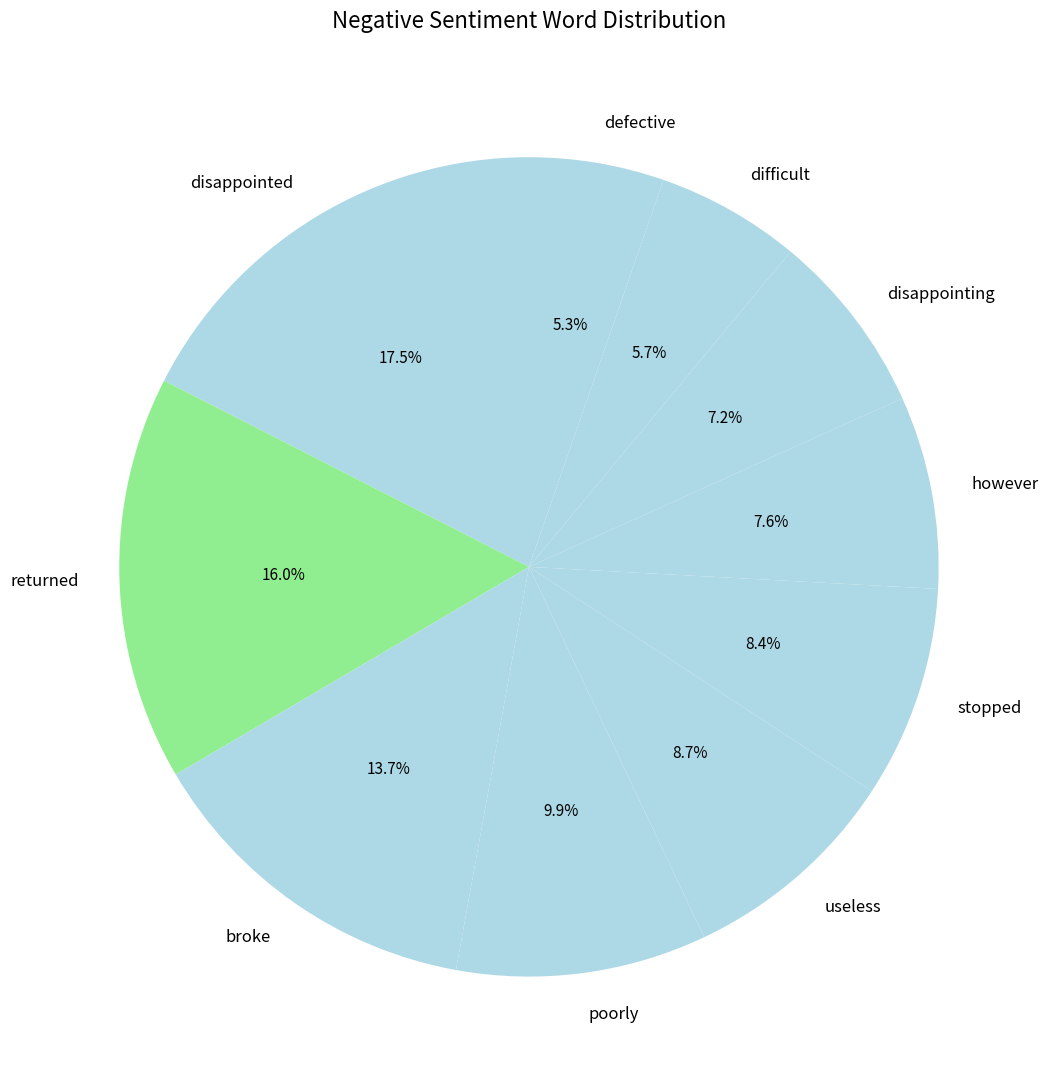

To the nearest percent, what is the average slice percentage?

10%